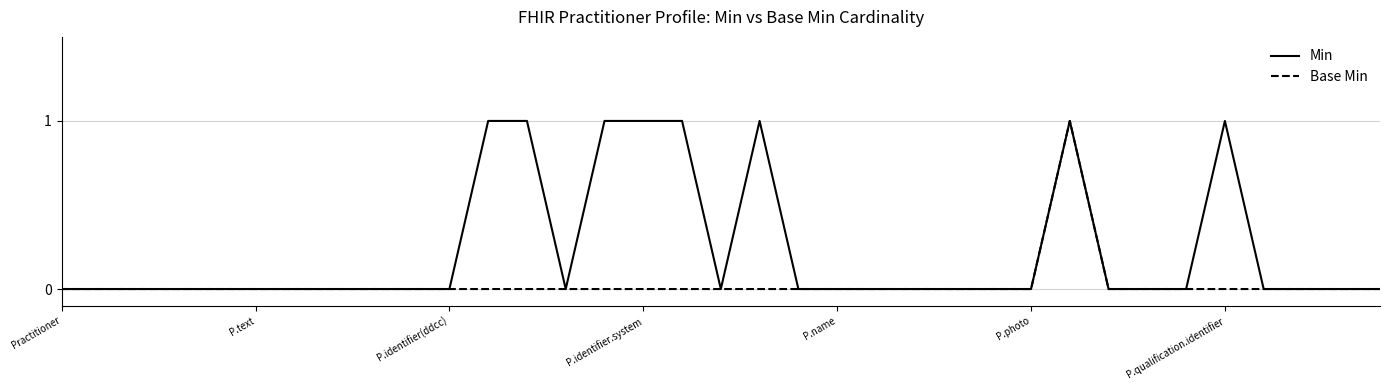

Which series has the largest total across all categories?

Min